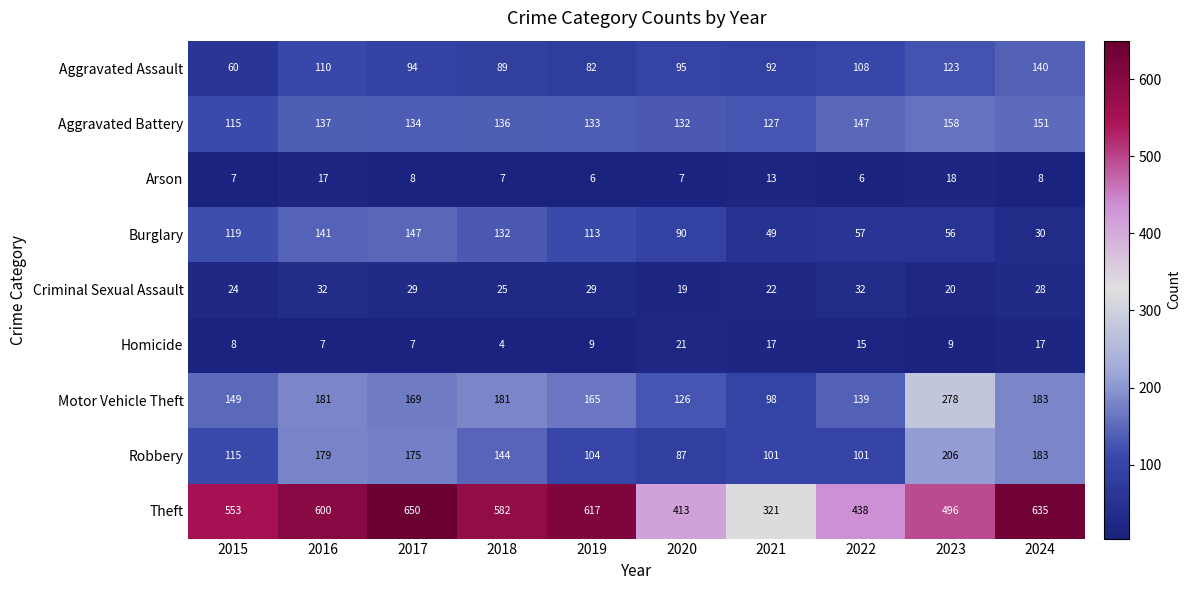

Is it true that Aggravated Assault equals 92 at 2021?

True